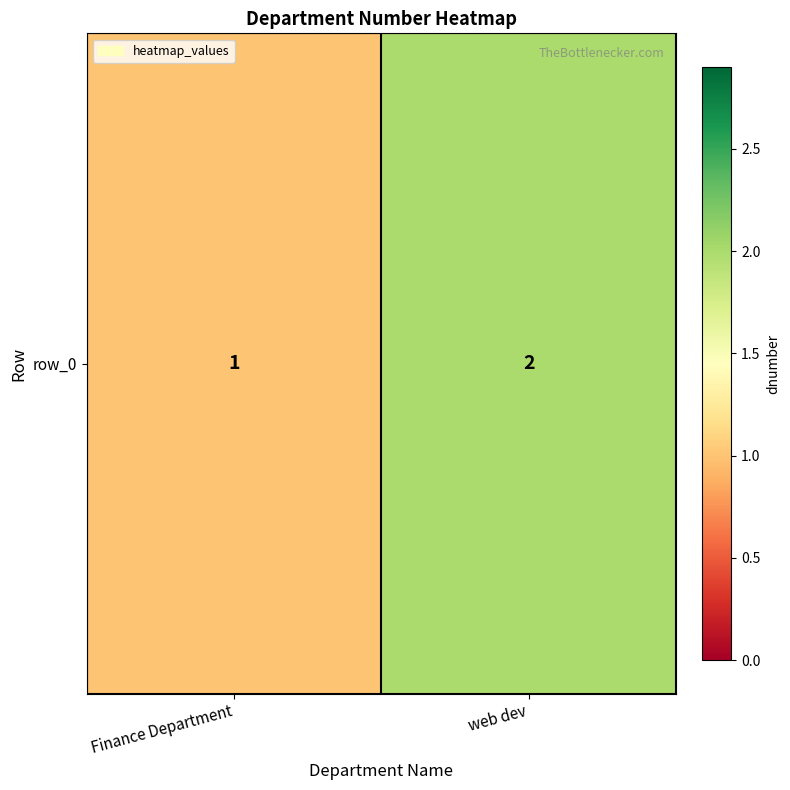

Which category has the highest value across all series?

web dev